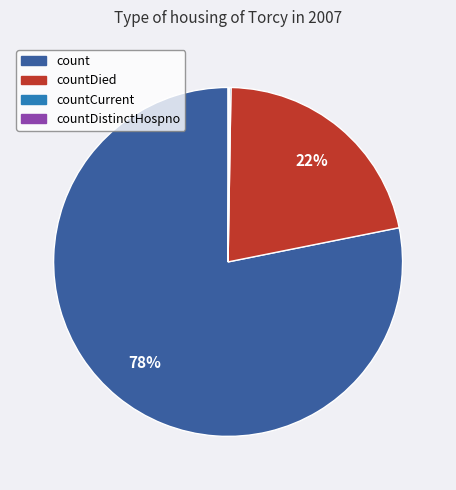

Is the sum of countDied and count greater than half?

Yes